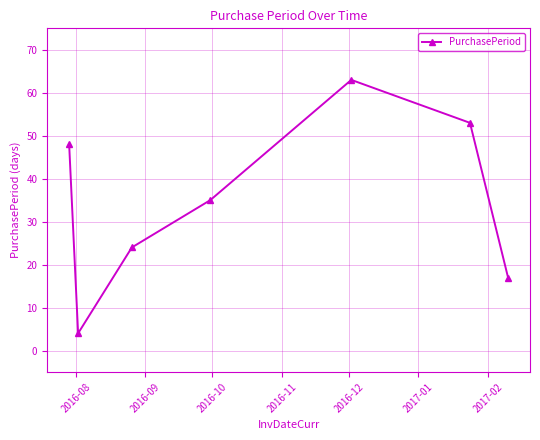

What is the greatest value displayed?

63